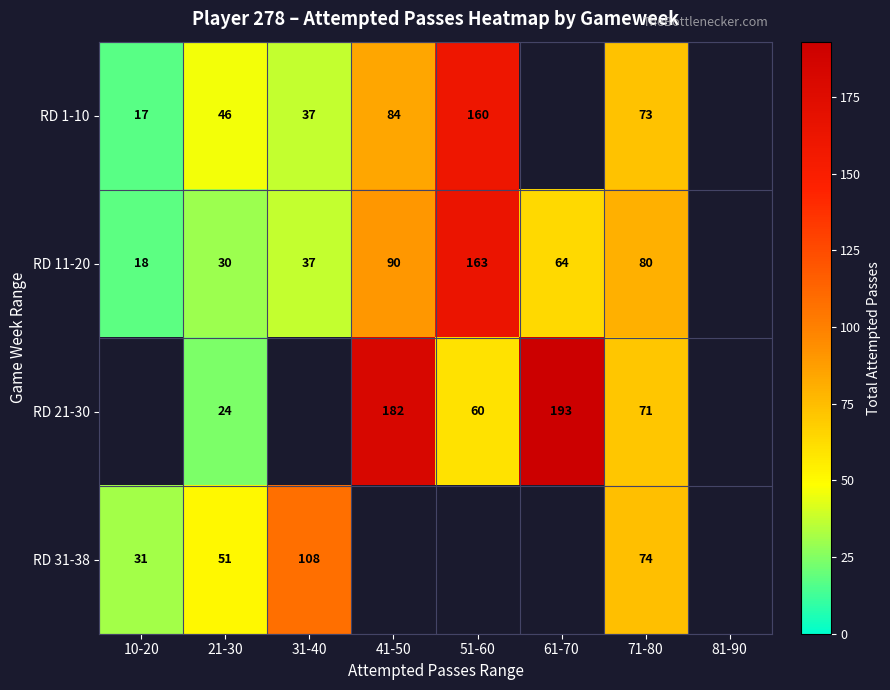

The value of RD 21-30 at 51-60 is 106. True or false?

False